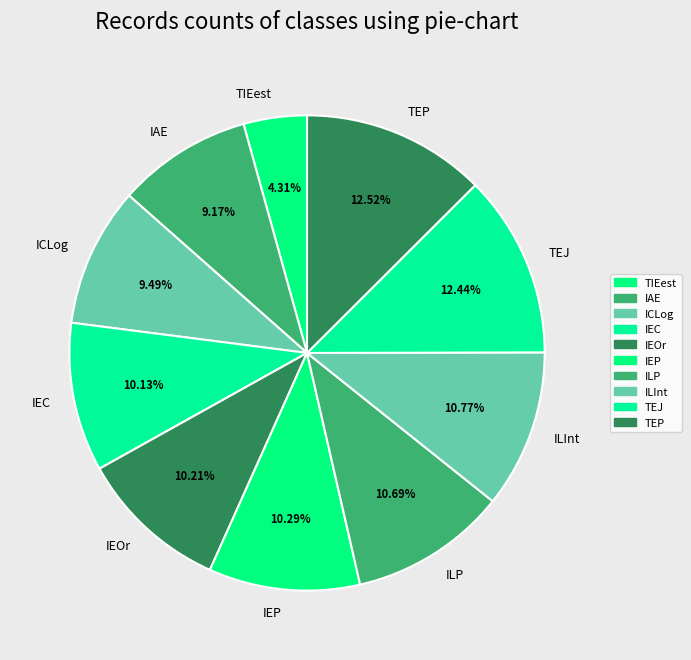

Does IEOr represent more than half of the total?

No